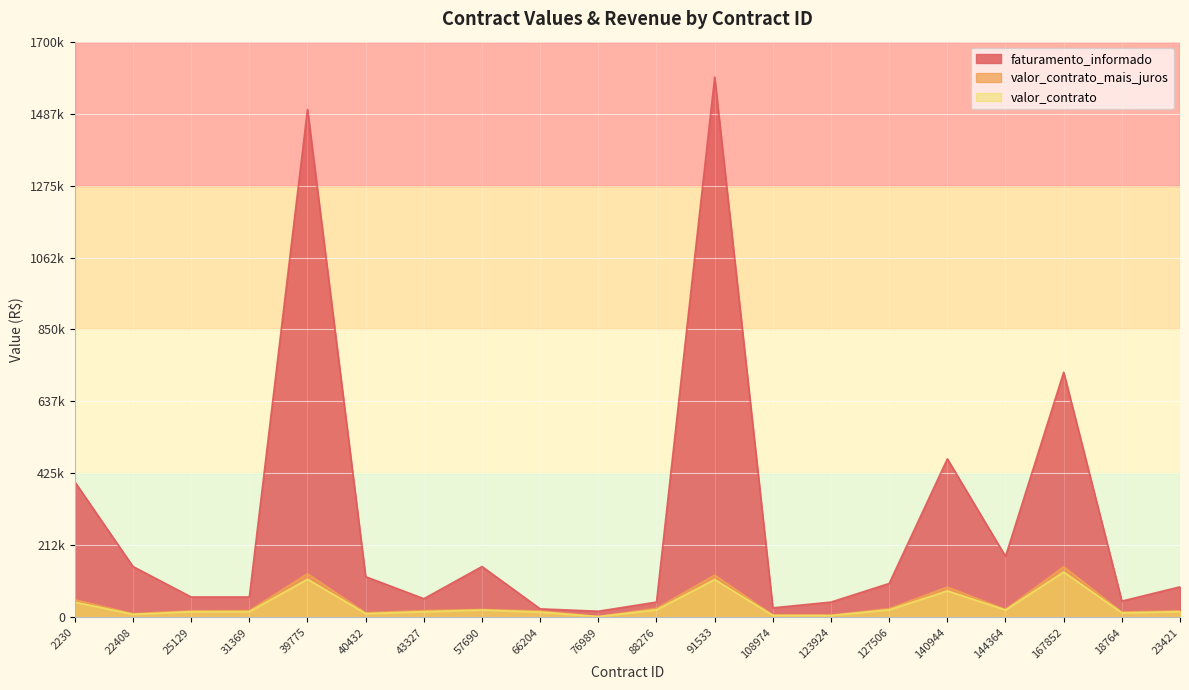

At which category is the sum across all series the highest?

91533